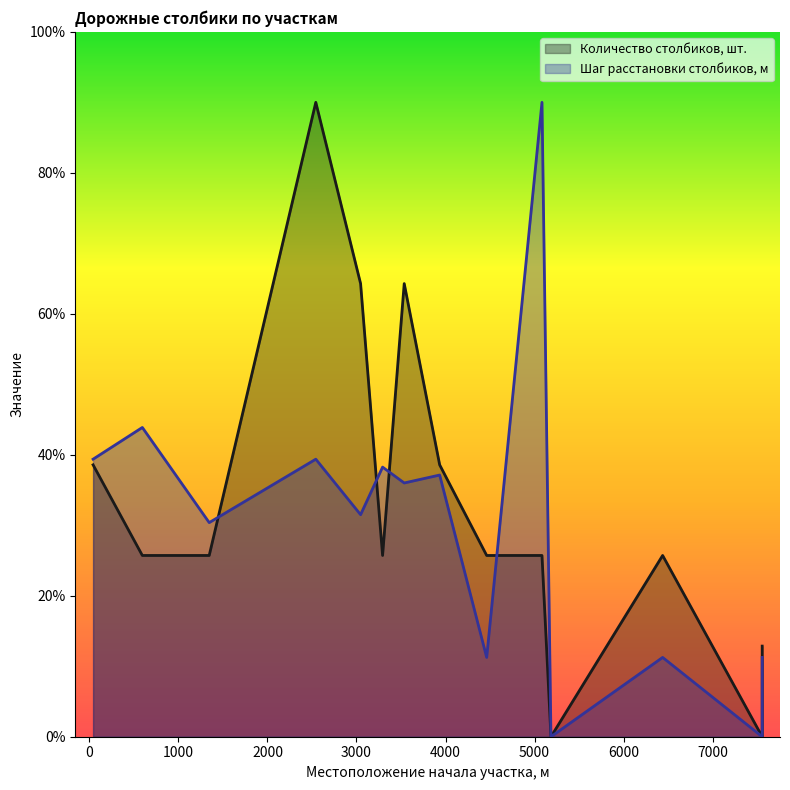

What are all the series names shown in the legend?

Количество столбиков, шт., Шаг расстановки столбиков, м